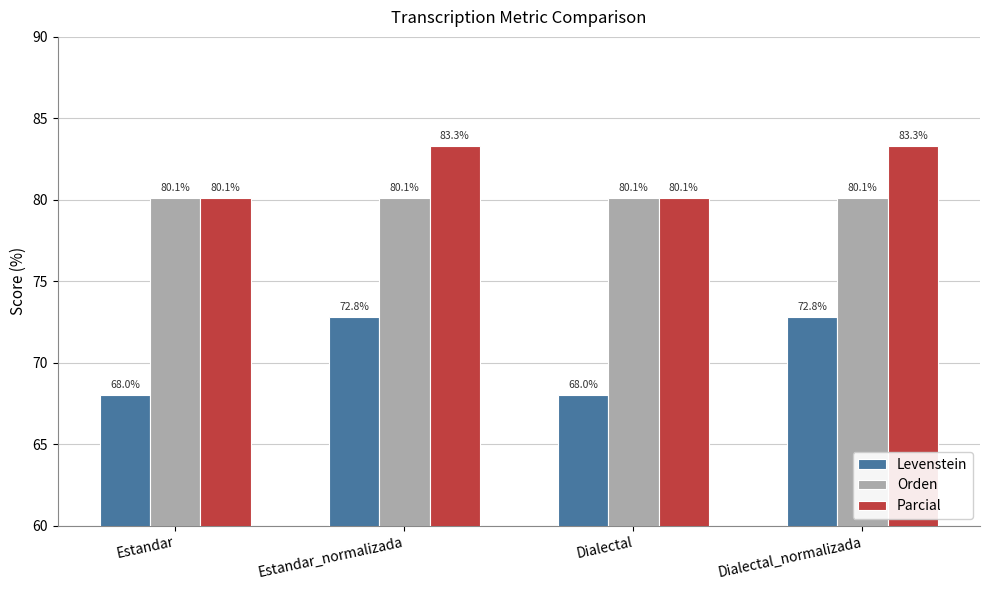

Reading right to left, list all the values displayed in this chart.

Levenstein: Dialectal_normalizada=72.8	Dialectal=68.0	Estandar_normalizada=72.8	Estandar=68.0
Orden: Dialectal_normalizada=80.1	Dialectal=80.1	Estandar_normalizada=80.1	Estandar=80.1
Parcial: Dialectal_normalizada=83.3	Dialectal=80.1	Estandar_normalizada=83.3	Estandar=80.1